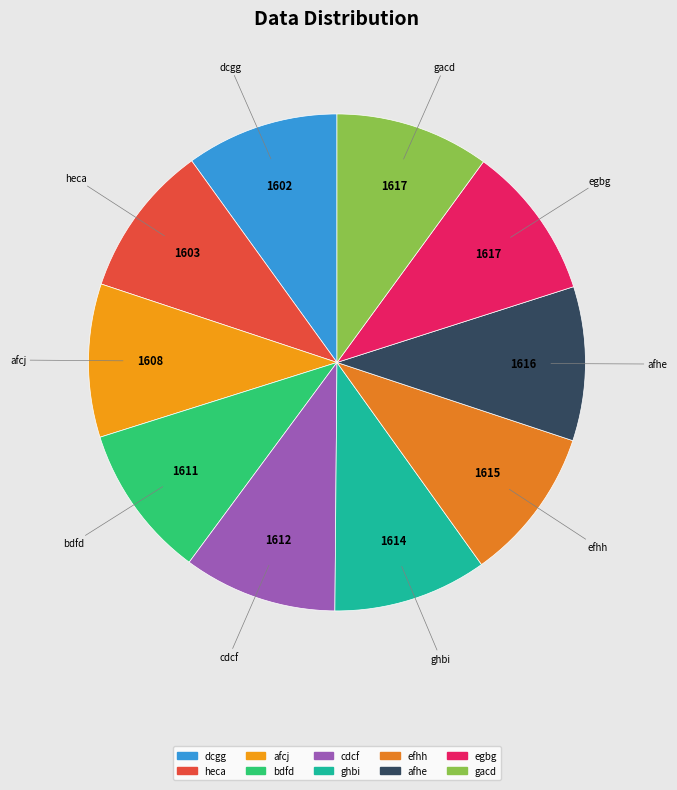

Is it true that efhh is 10% of the pie?

True